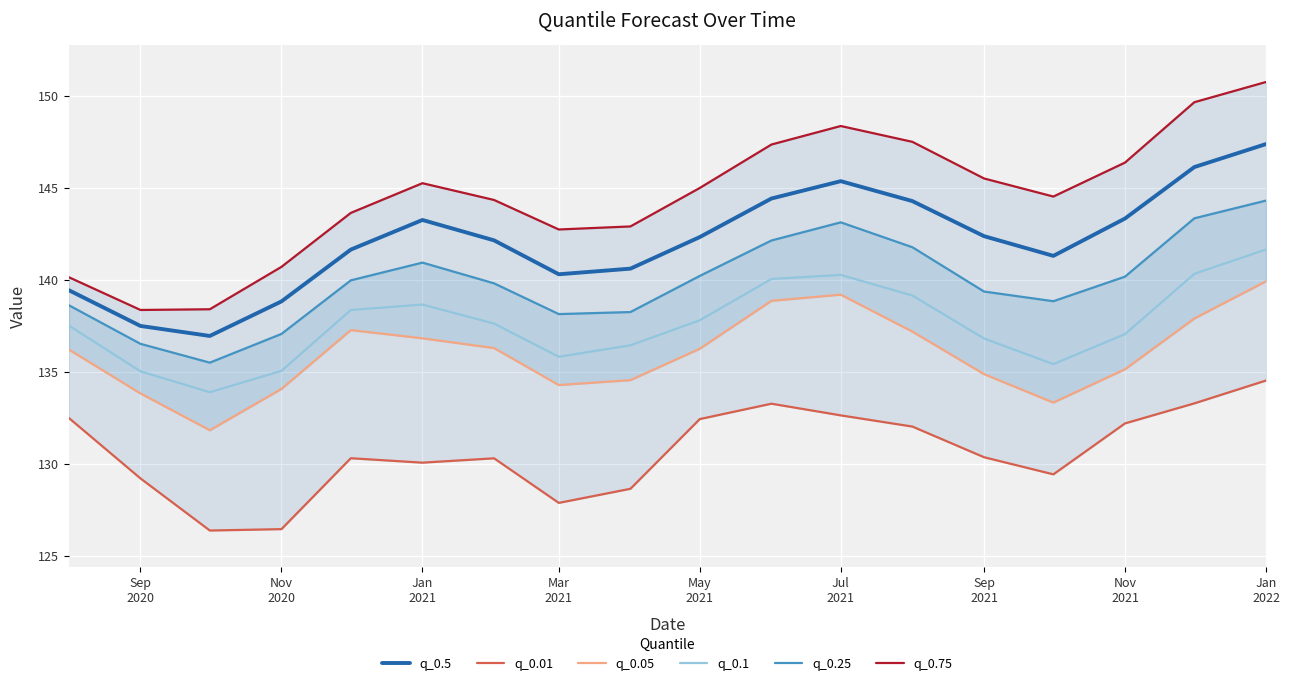

True or false: q_0.1 and q_0.5 cross at least once.

False